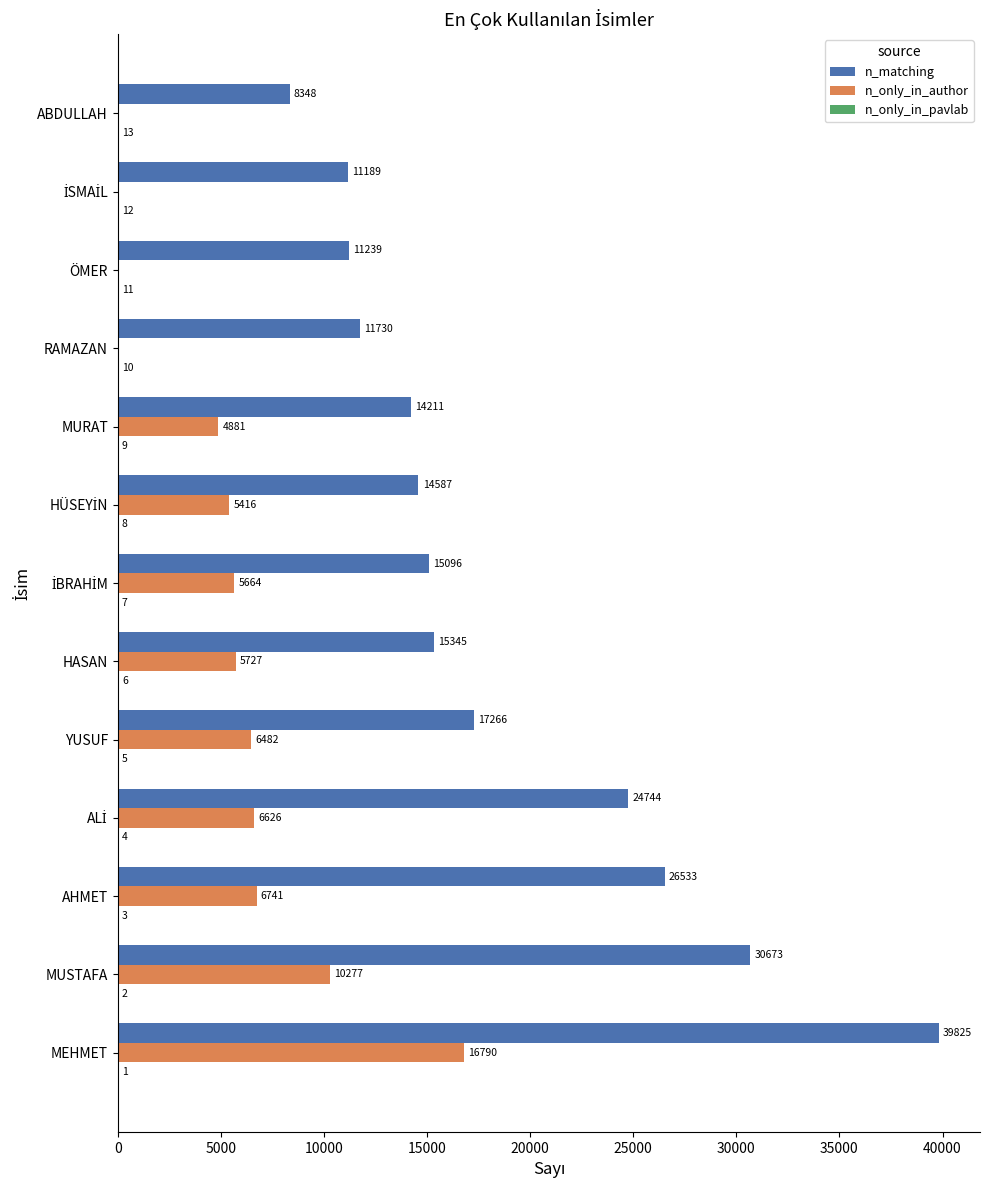

Is it true that n_matching equals 9699 at MUSTAFA?

False